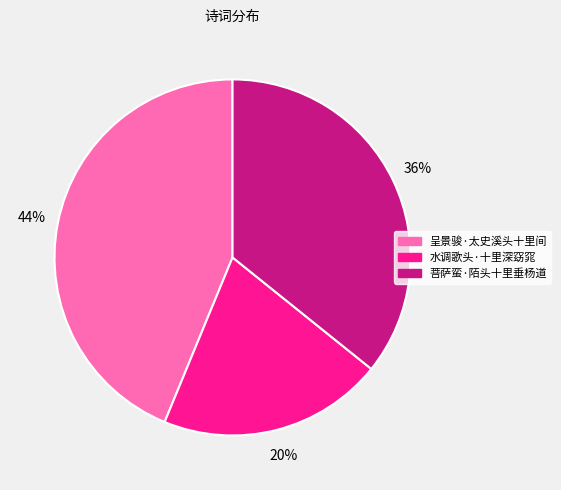

True or false: 呈景骏·太史溪头十里间 accounts for 30% of the total.

False